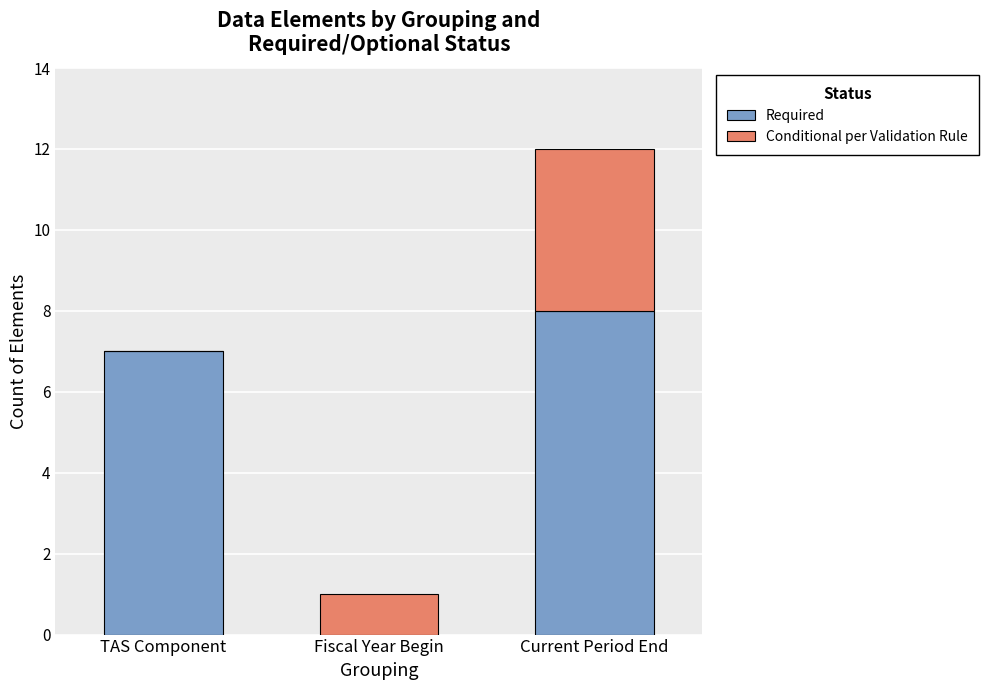

At which category is the sum across all series the highest?

Current Period End